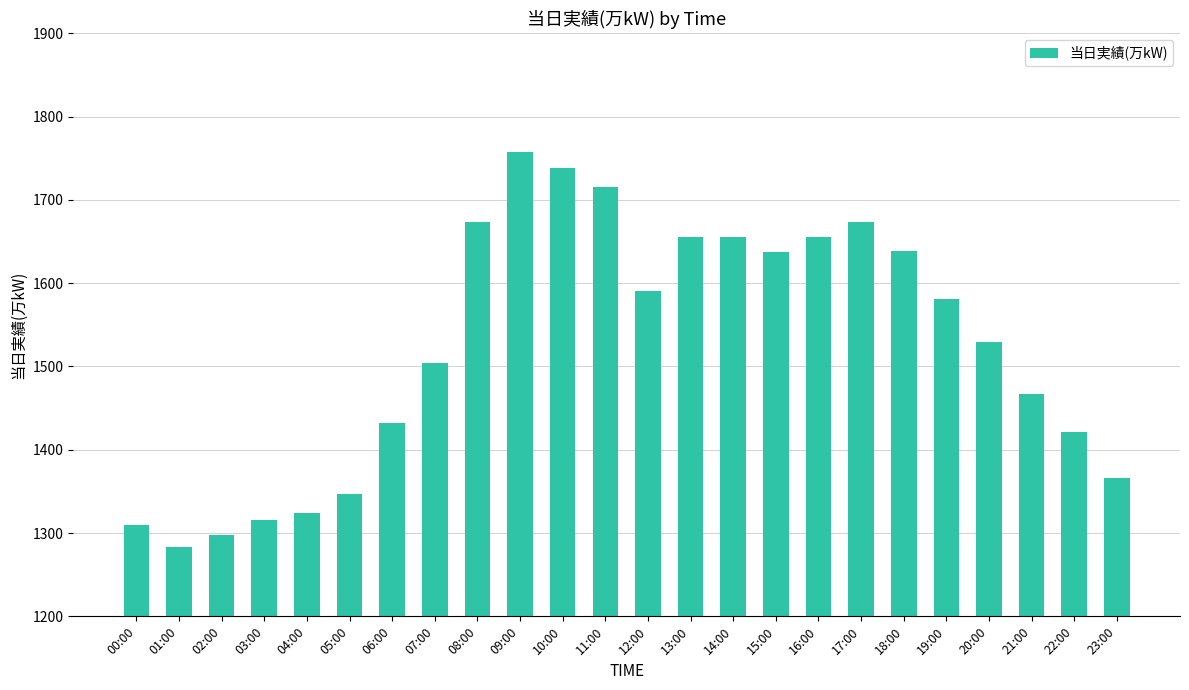

Between 08:00 and 10:00, which is larger?

10:00